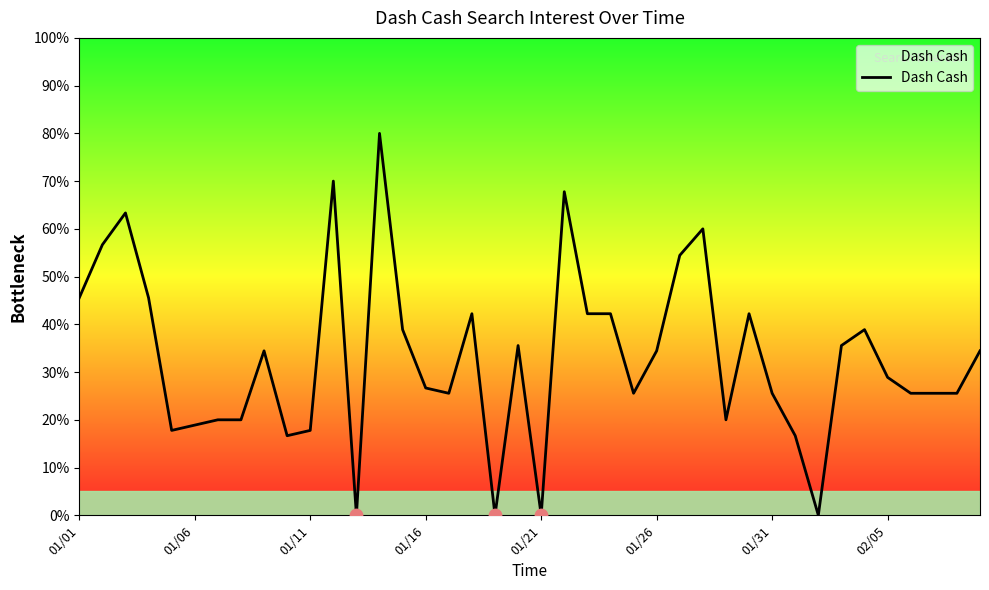

What is the difference between the maximum and minimum values?

80.0